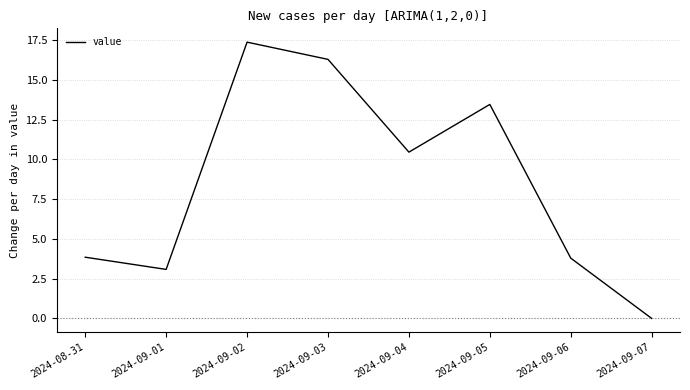

Count the number of data series in this chart.

1